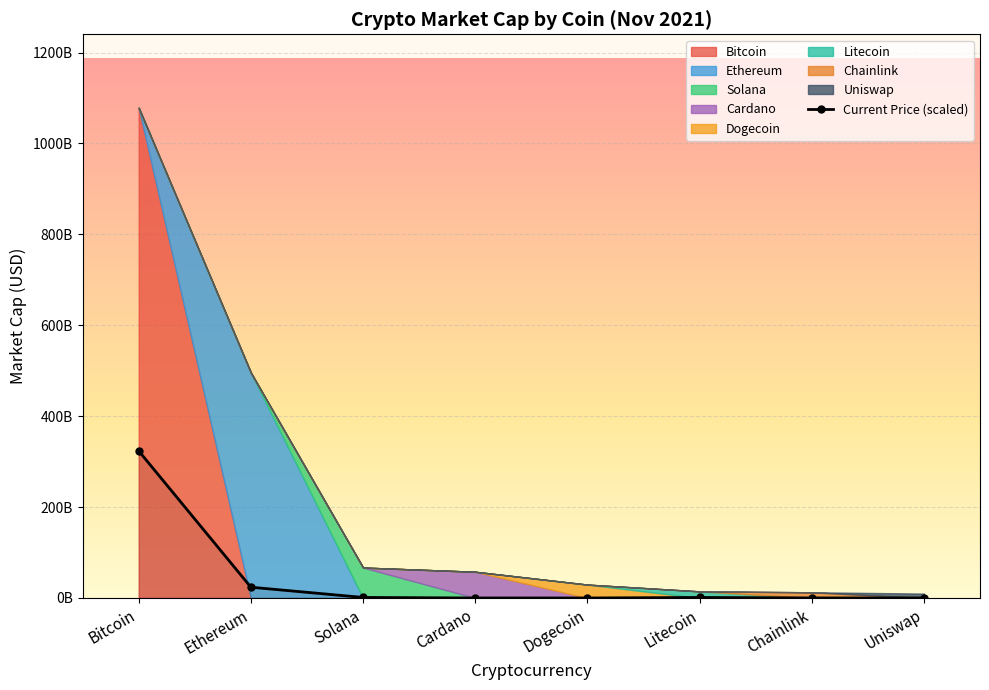

Read the value at Chainlink.

152991681.5